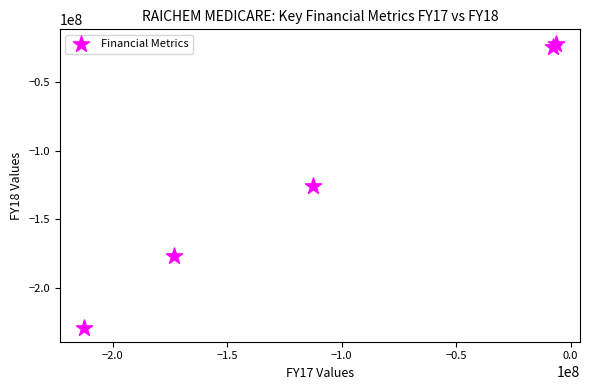

What is the range of Y values (max minus min)?

207366000